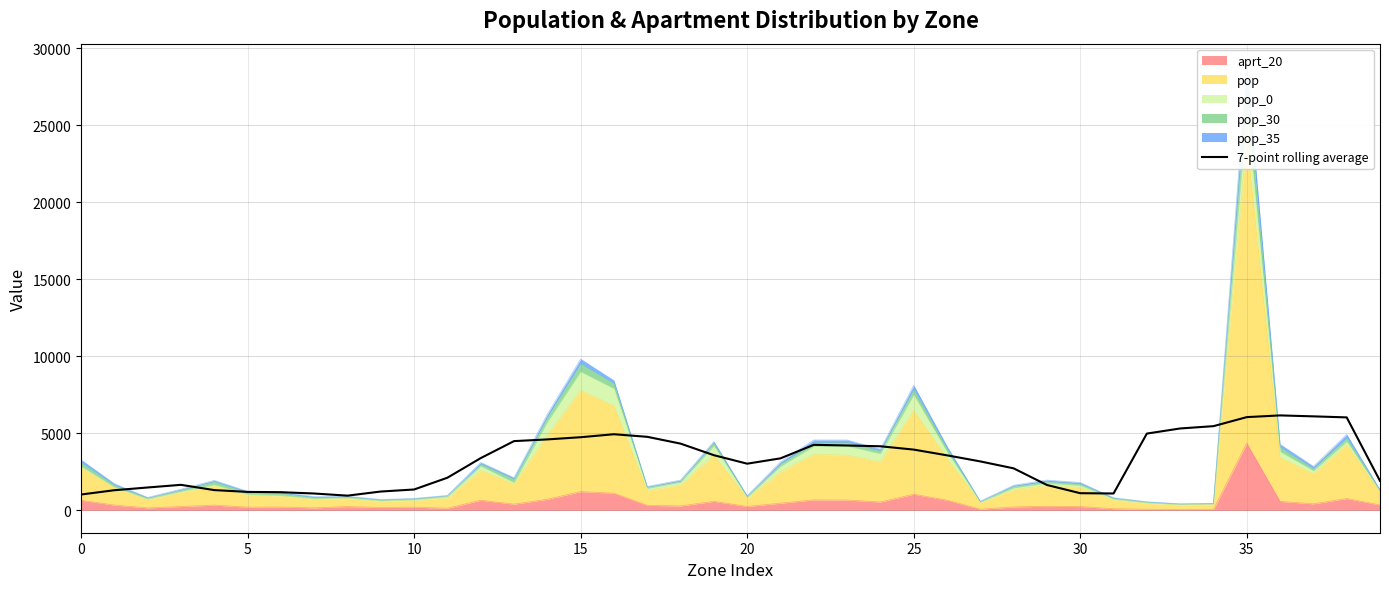

What is the change in value from 30 to 39?

+732.1